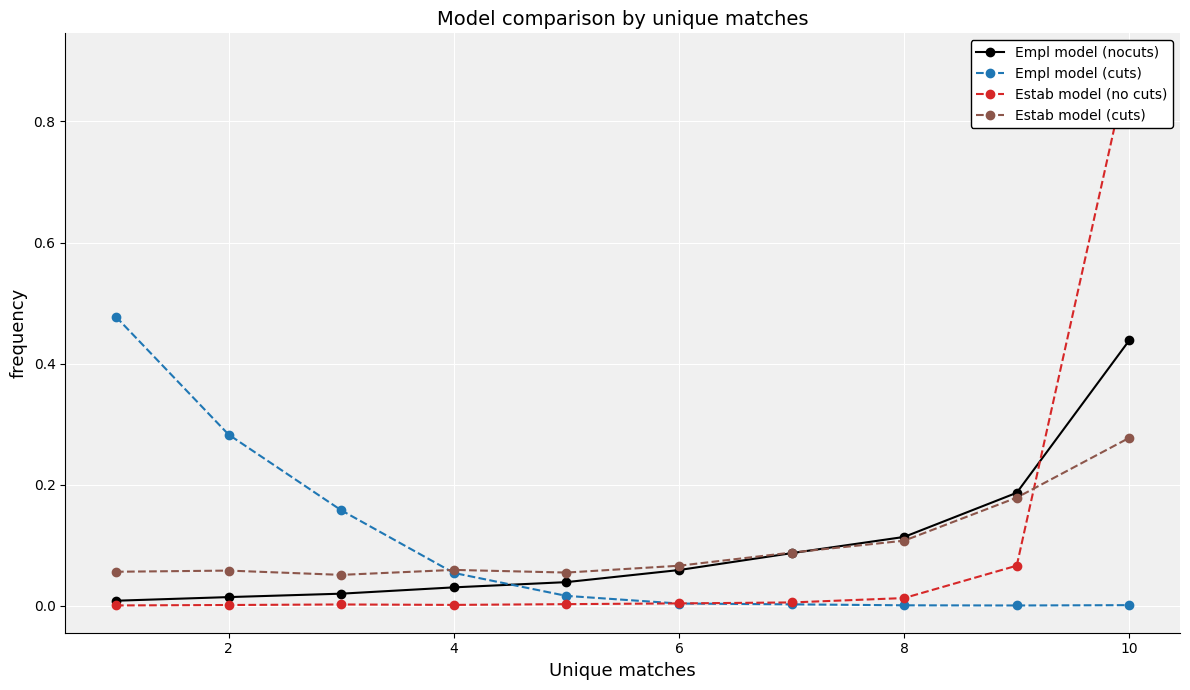

True or false: Empl model (nocuts) has more than 2 points higher than both neighbors.

False